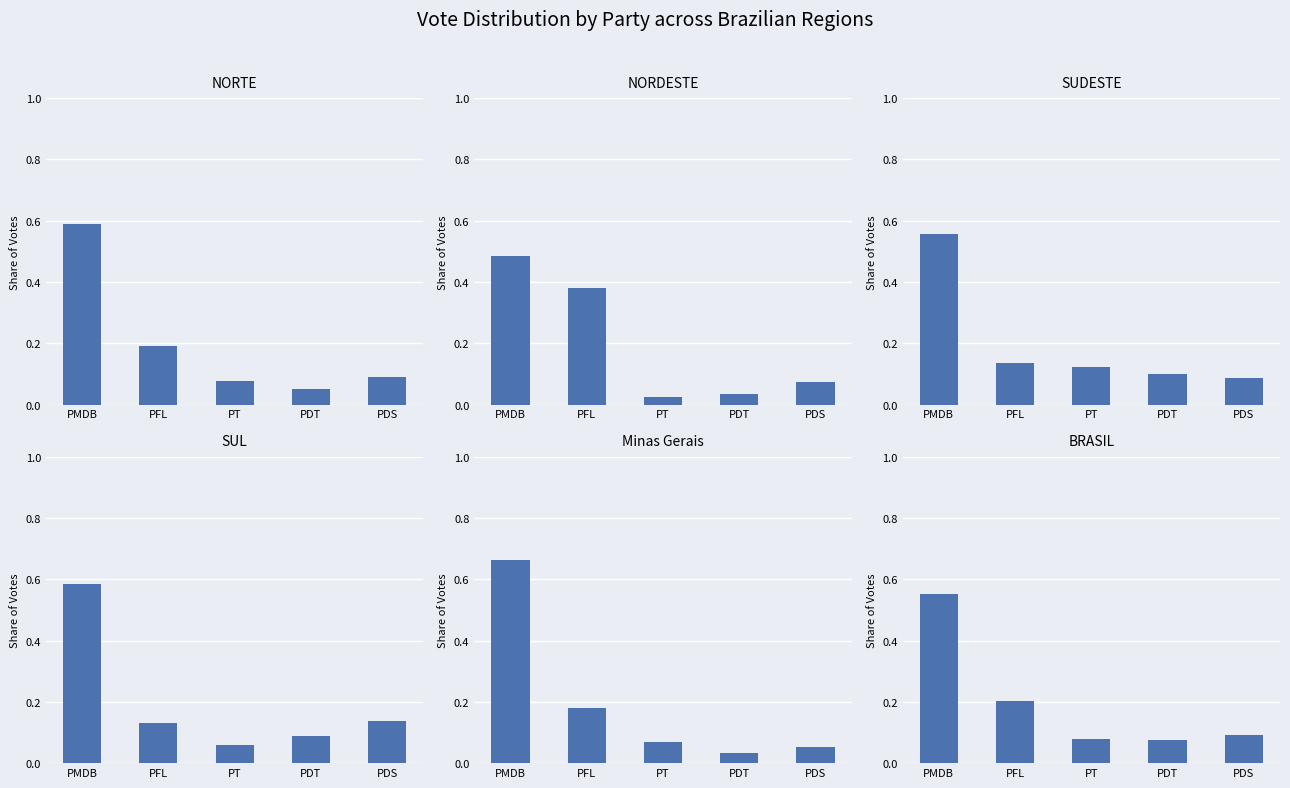

Is it true that SUDESTE equals 0.6 at PMDB?

True